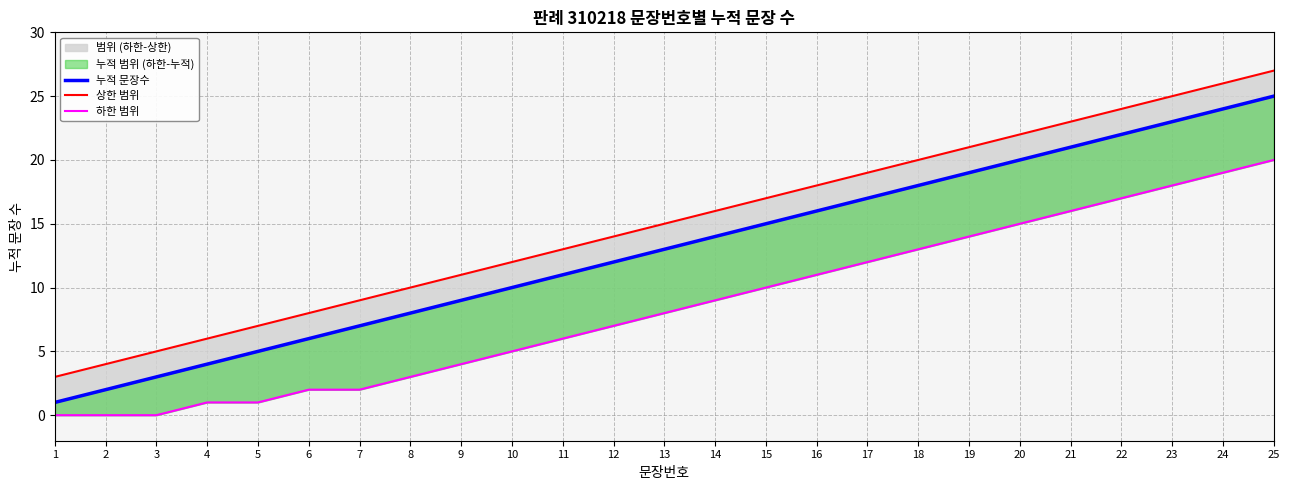

Which category has the highest value in the 상한 범위 series?

25